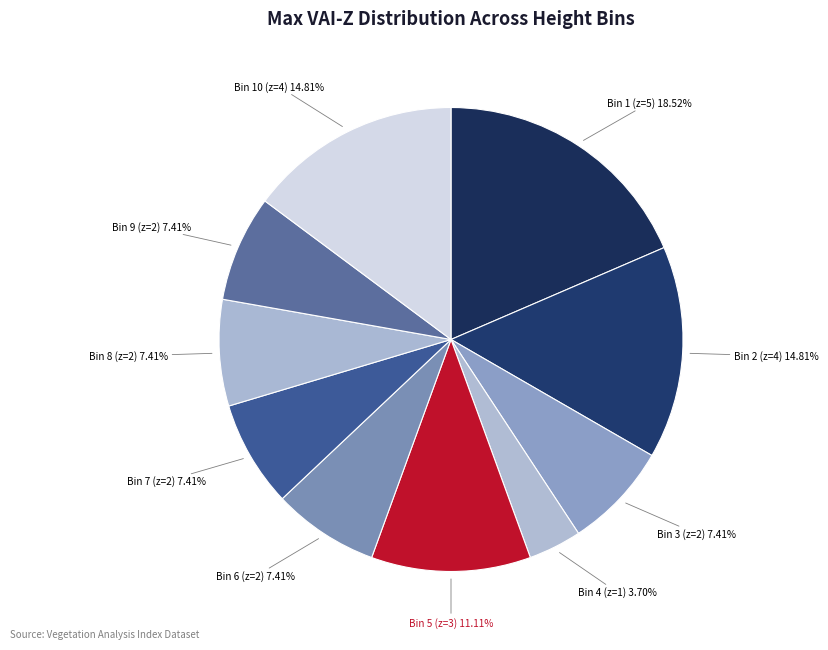

How many slices are in this pie chart?

10